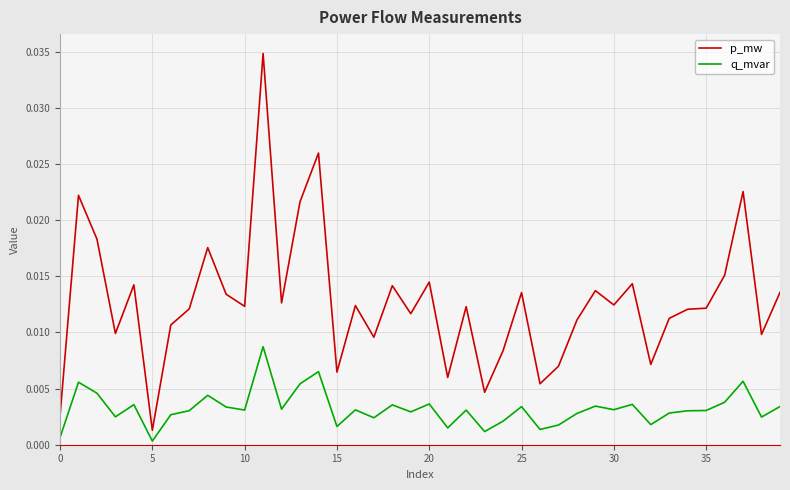

True or false: q_mvar and p_mw cross at least once.

False